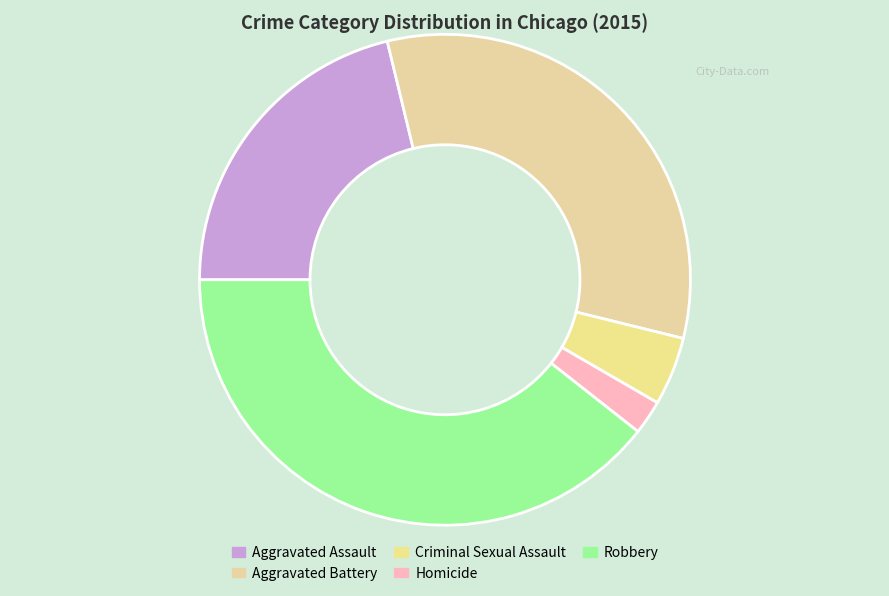

Is the sum of Homicide and Aggravated Assault greater than half?

No